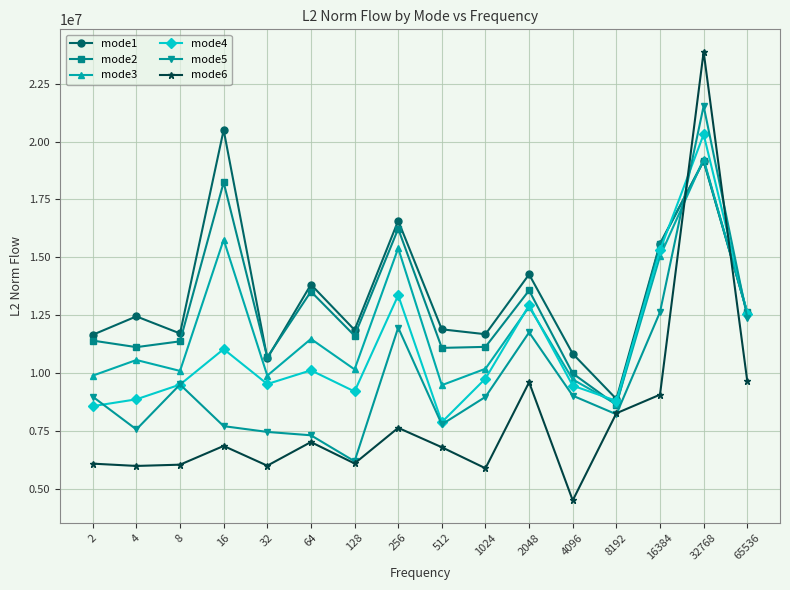

Which series has the largest range (max minus min)?

mode6